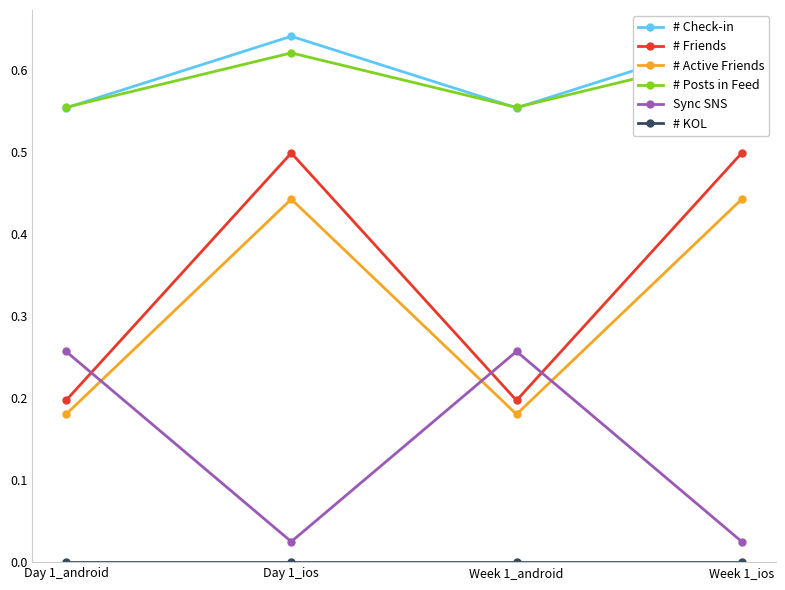

Which series has the largest total across all categories?

# Check-in